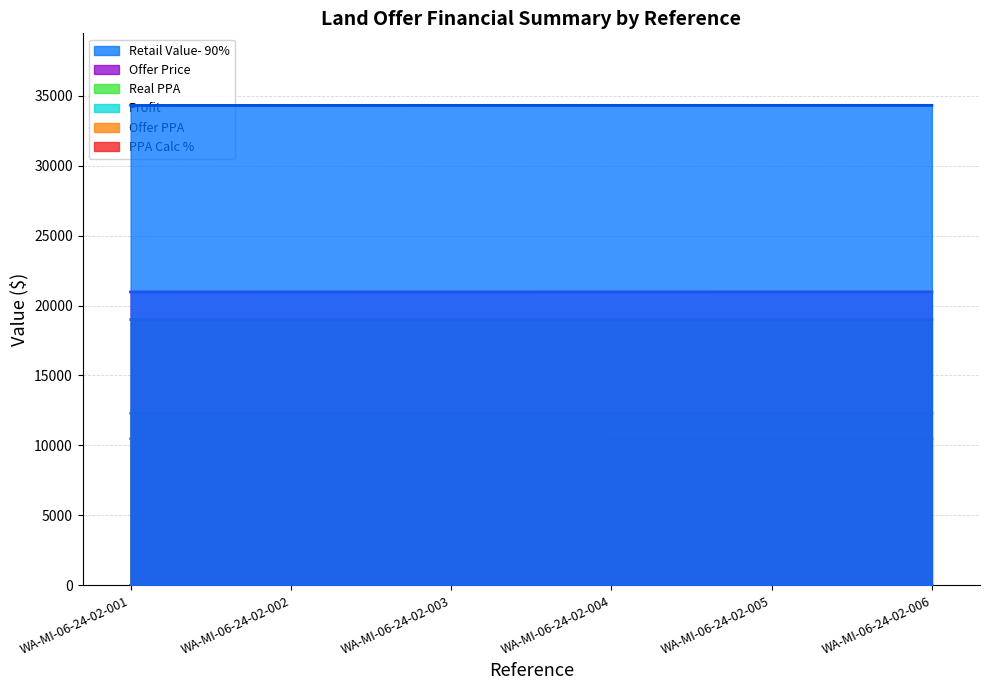

What are all the series names shown in the legend?

Offer Price, Retail Value- 90%, Profit, Real PPA, Offer PPA, PPA Calc %